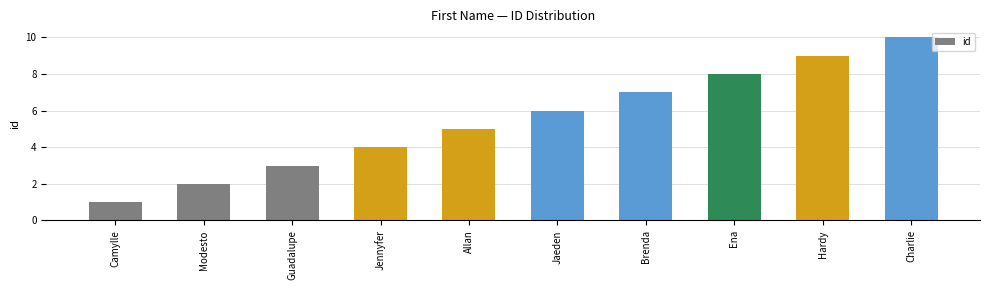

What is the difference between the maximum and minimum values?

9